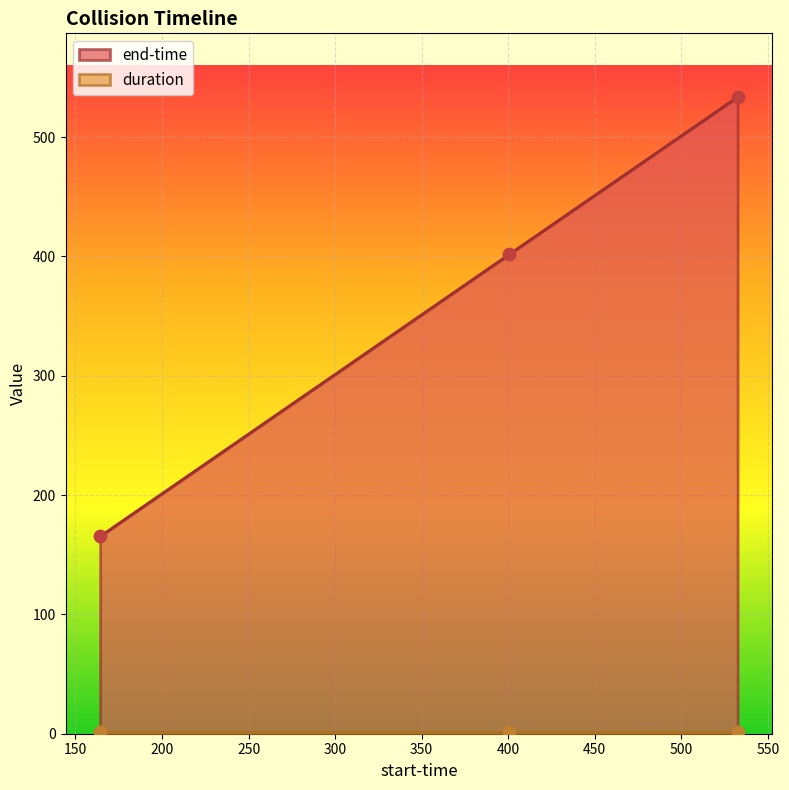

What are all the series names shown in the legend?

duration, end-time